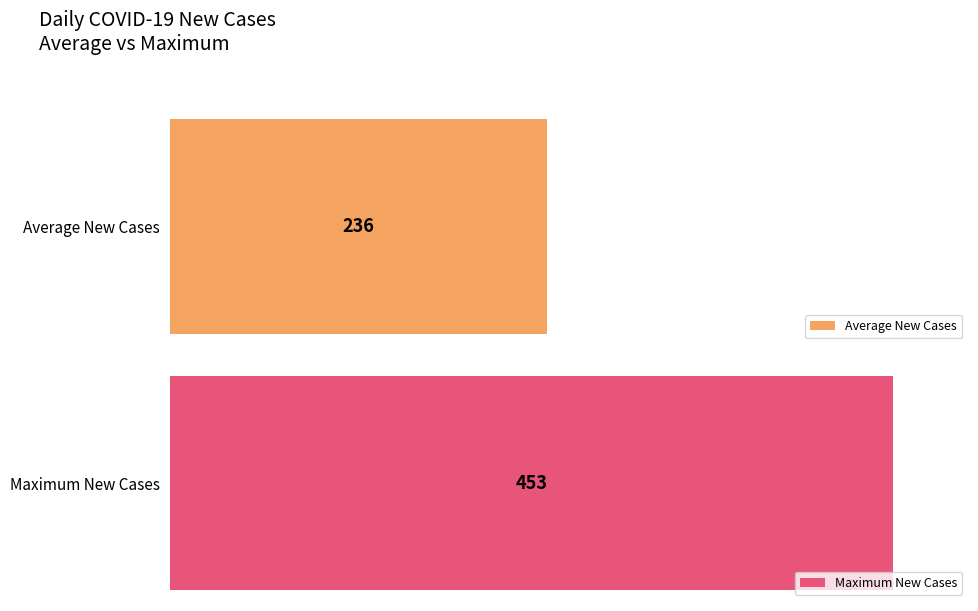

Are the bars grouped side by side (vs. stacked)?

No